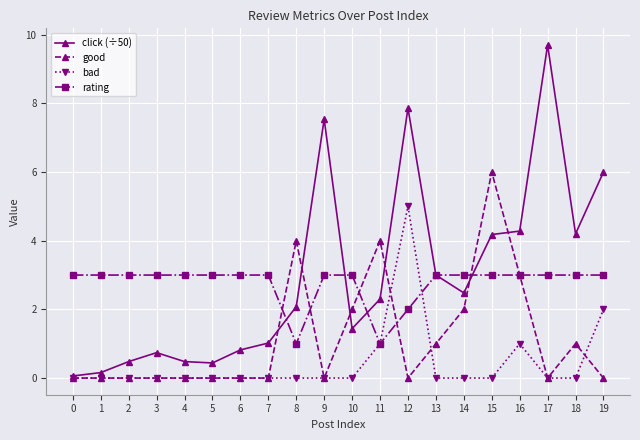

Which series has the widest spread of values?

click (÷50)